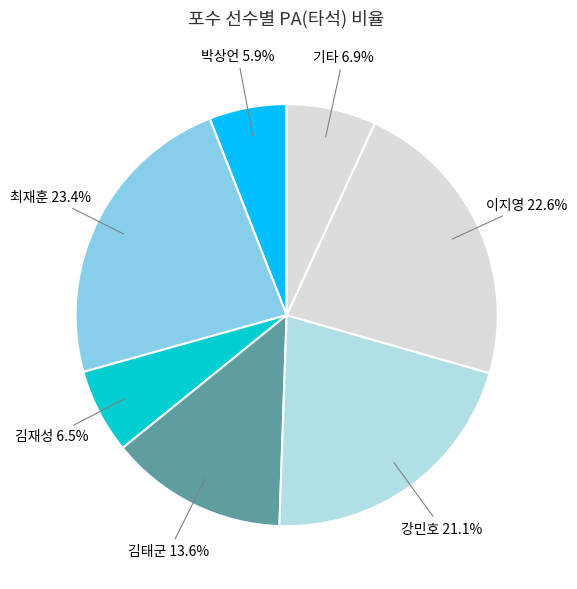

How many segments does this pie chart have?

7